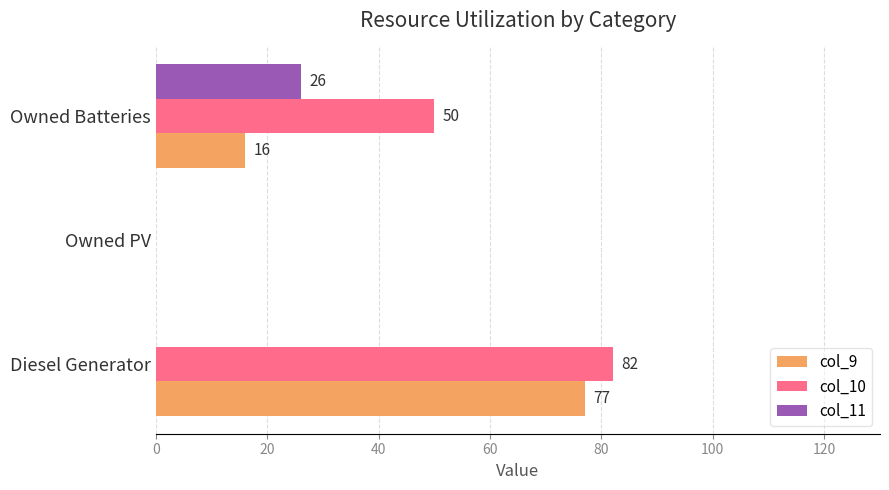

What is the sum of the col_10 values at Owned Batteries and Diesel Generator?

132